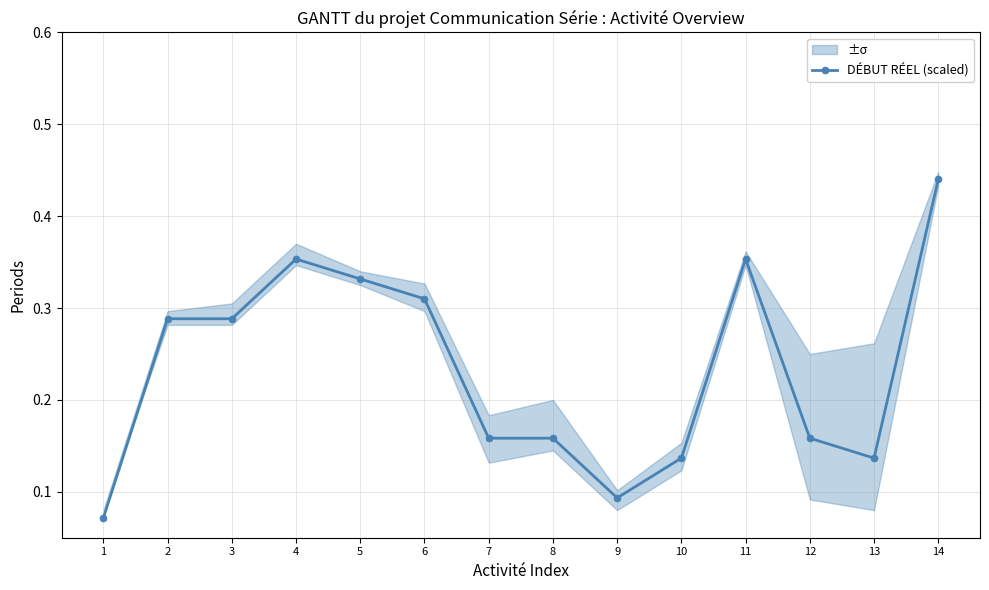

True or false: there are more than 2 points higher than both neighbors.

False